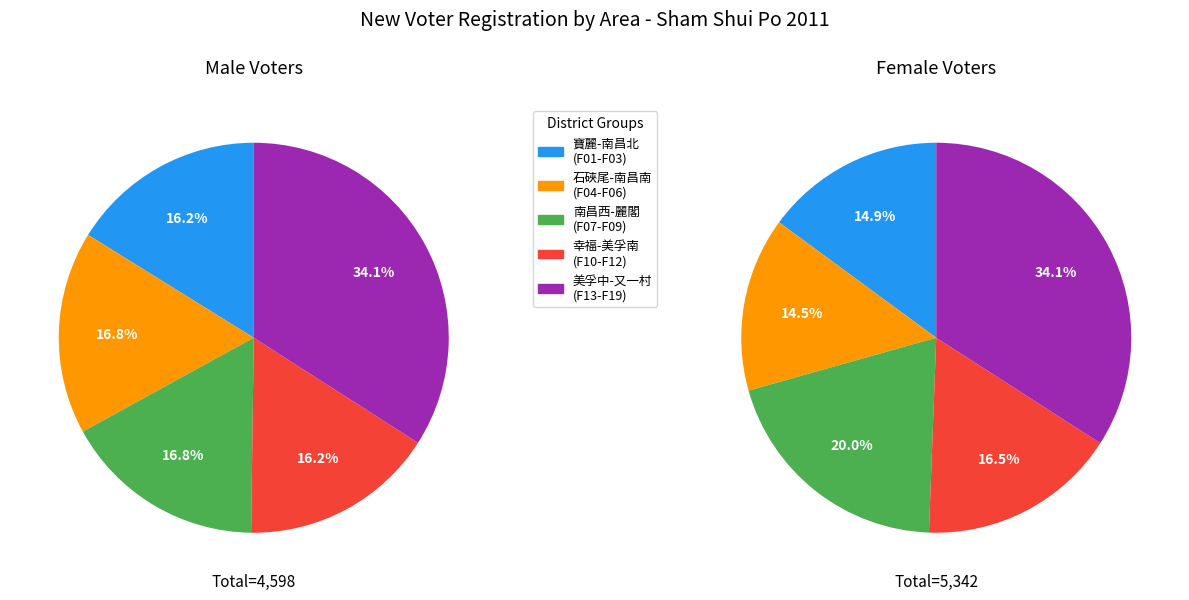

Do F15 and F16 together represent more than half of the pie?

No